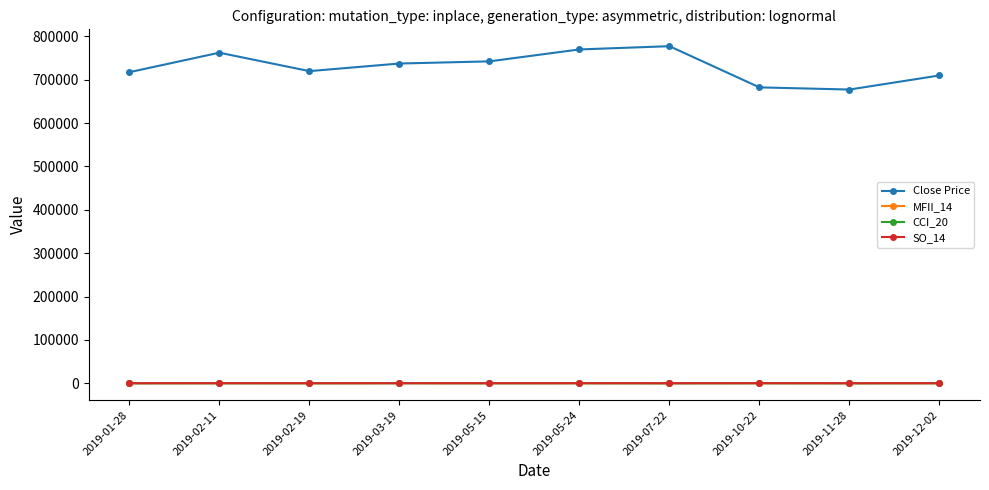

Which series changed the most between 2019-01-28 and 2019-11-28?

Close Price